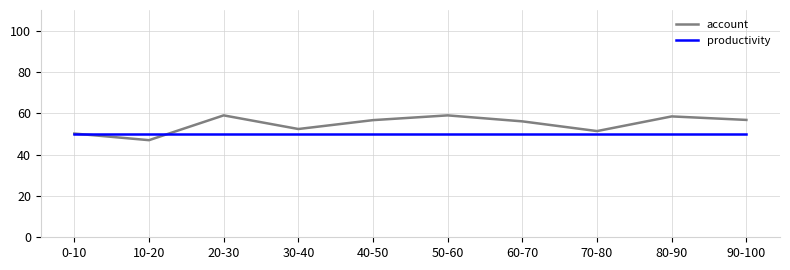

Is it true that productivity equals 75.6 at 20-30?

False